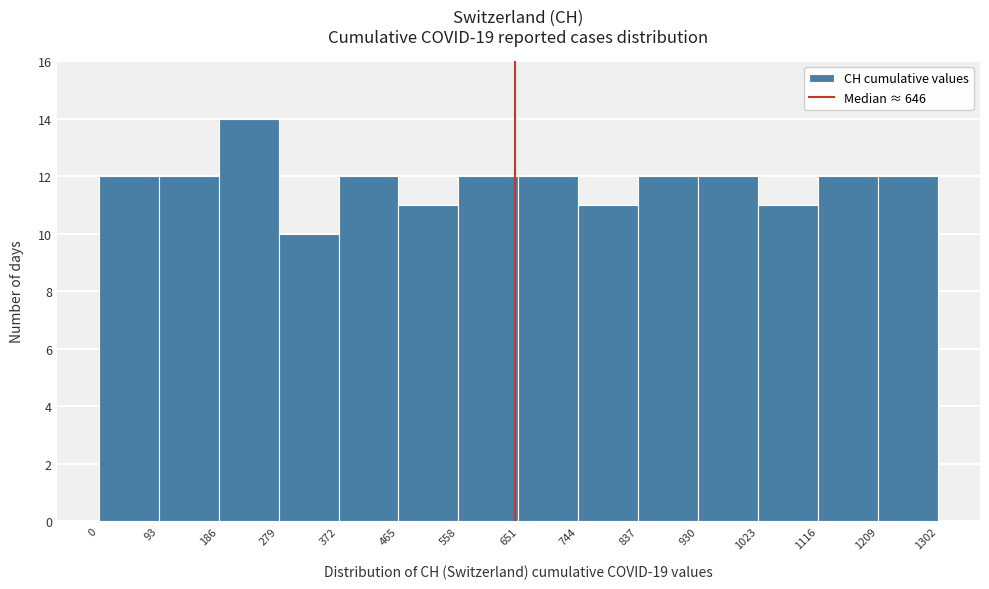

Reading left to right, transcribe this chart: for each bar, give the range it covers on the x-axis and its height. The values are not printed on the chart, so give them approximately, as read against the axis.

0 to 93: 12
93 to 186: 12
186 to 279: 14
279 to 372: 10
372 to 465: 12
465 to 558: 11
558 to 651: 12
651 to 744: 12
744 to 837: 11
837 to 930: 12
930 to 1023: 12
1023 to 1116: 11
1116 to 1209: 12
1209 to 1302: 12